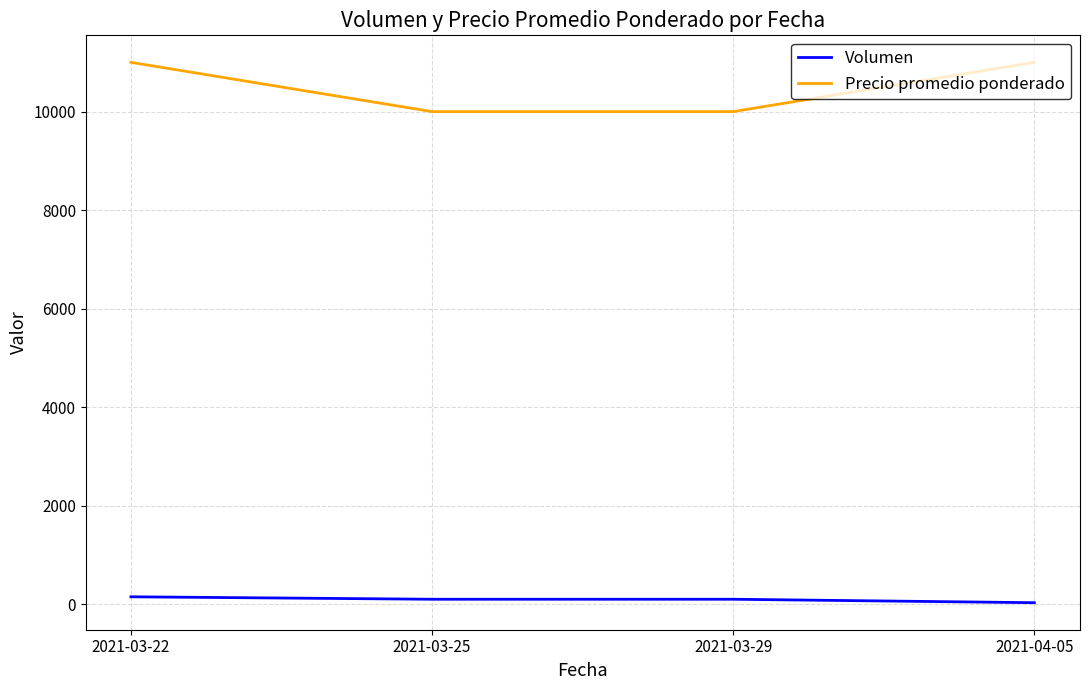

What is the difference between the maximum and second lowest values in the Precio promedio ponderado series?

1000